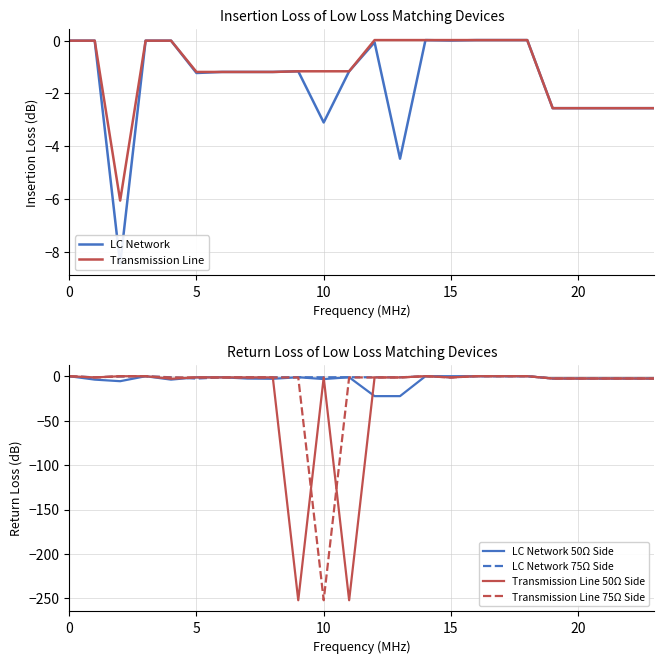

Is it true that LC Network 50Ω Side equals -14.5 at 0?

False